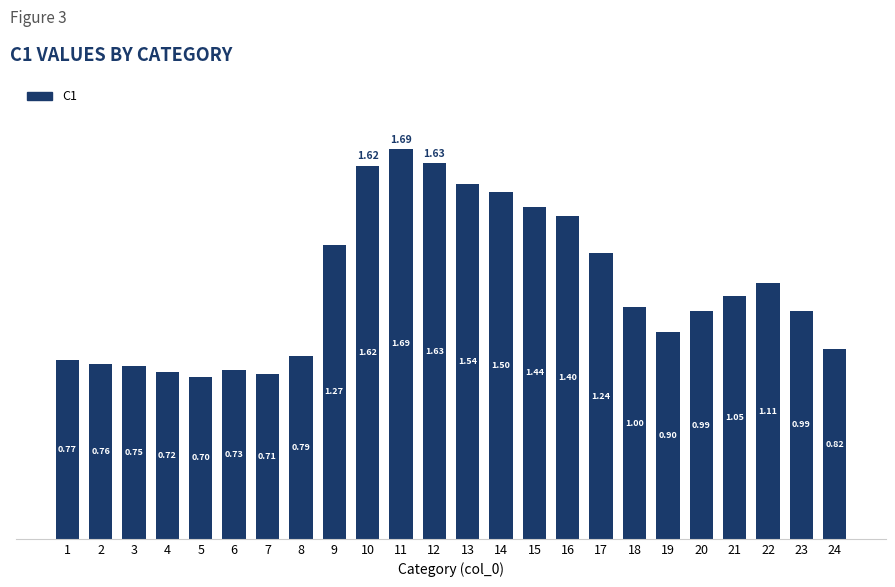

What is the difference between the maximum and second lowest values?

1.0